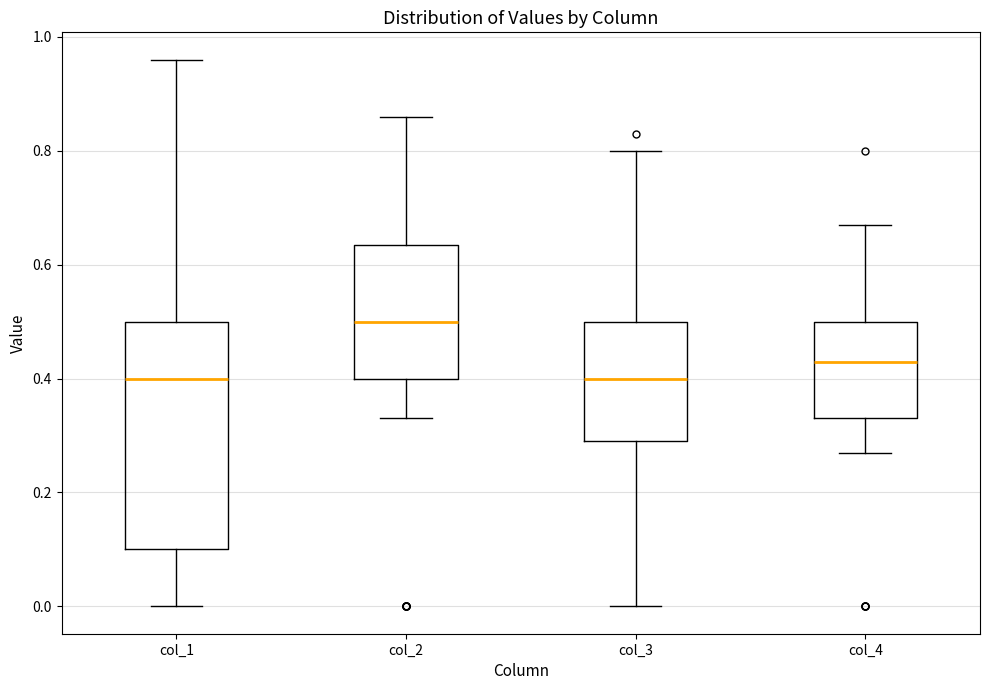

Reading left to right, transcribe this box plot: for each box, give where its median line is, the range the box spans, and where its two whiskers end, as read against the y-axis. The values are not printed on the chart, so give them approximately, as read against the axis.

col_1: median 0.40, box 0.10 to 0.50, whiskers 0.00 to 0.96
col_2: median 0.50, box 0.40 to 0.64, whiskers 0.34 to 0.86
col_3: median 0.40, box 0.30 to 0.50, whiskers 0.00 to 0.80
col_4: median 0.44, box 0.34 to 0.50, whiskers 0.28 to 0.68